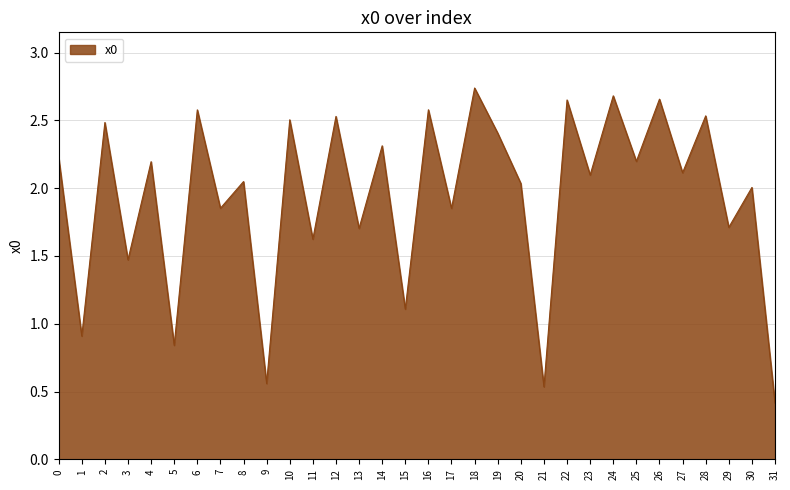

What is the change in value from 0 to 30?

-0.2